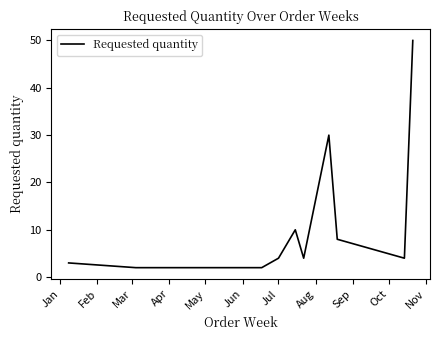

What is the difference between the maximum and minimum values?

48